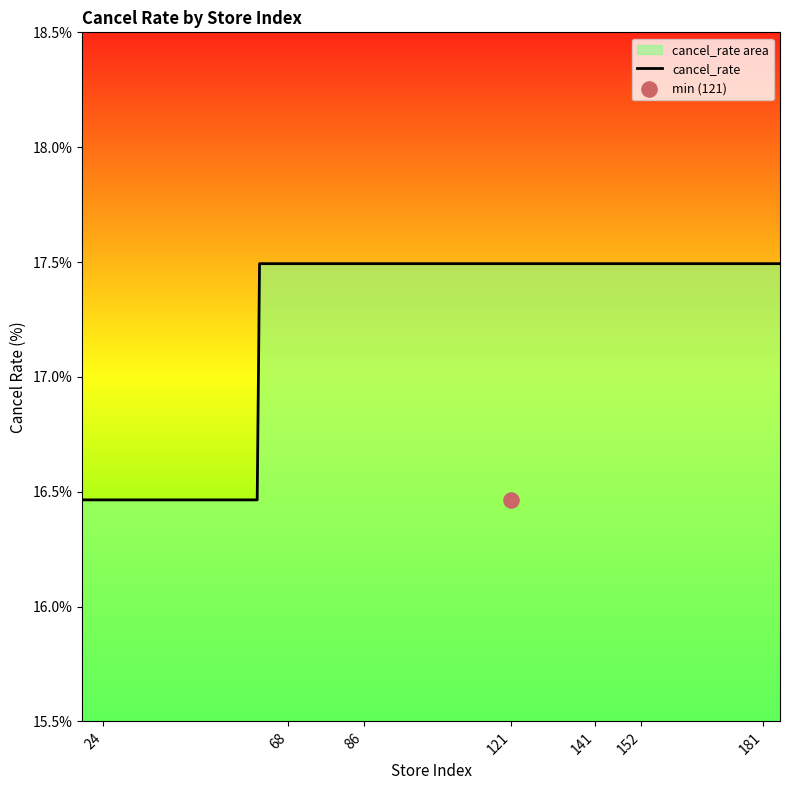

What is the highest value of the cancel_rate series?

17.5